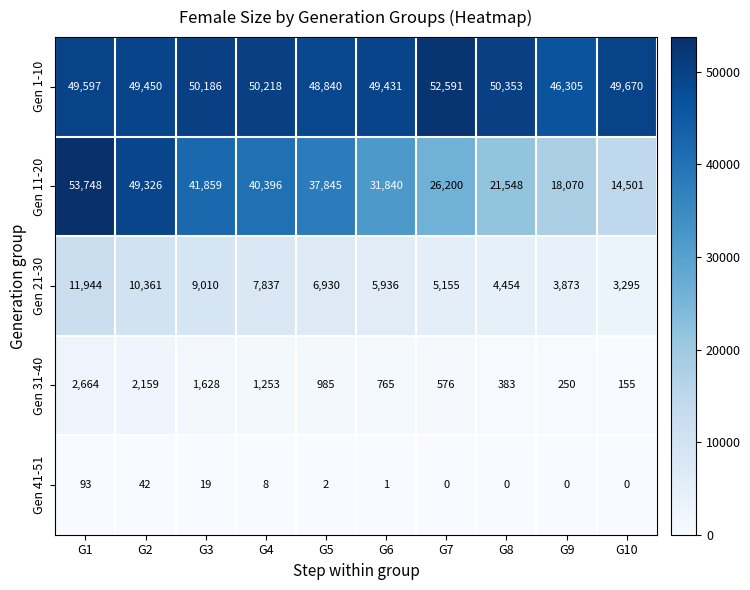

Which series has the widest spread of values?

Gen 11-20